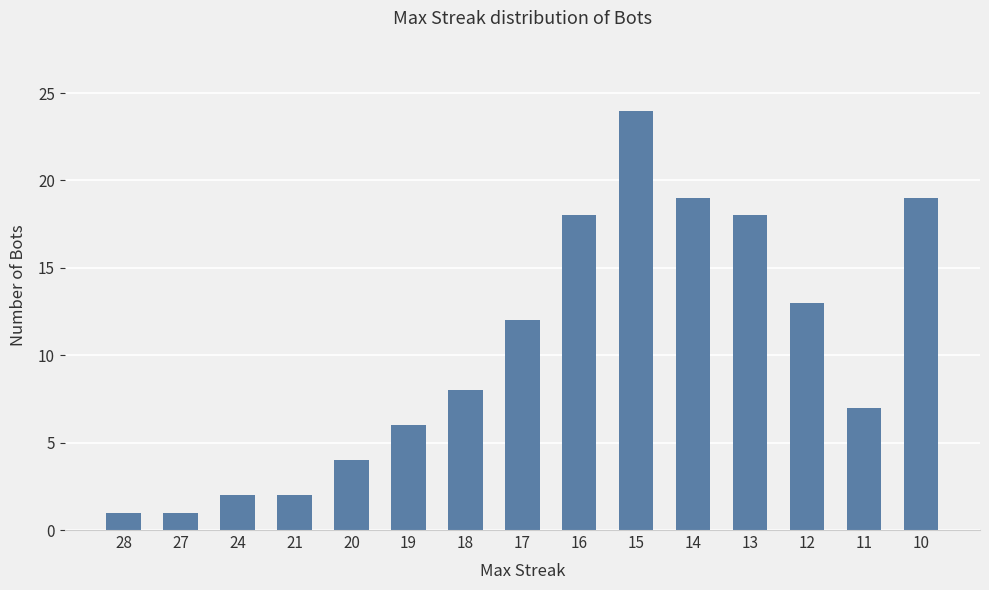

What is the difference between the values at 21 and 14?

17